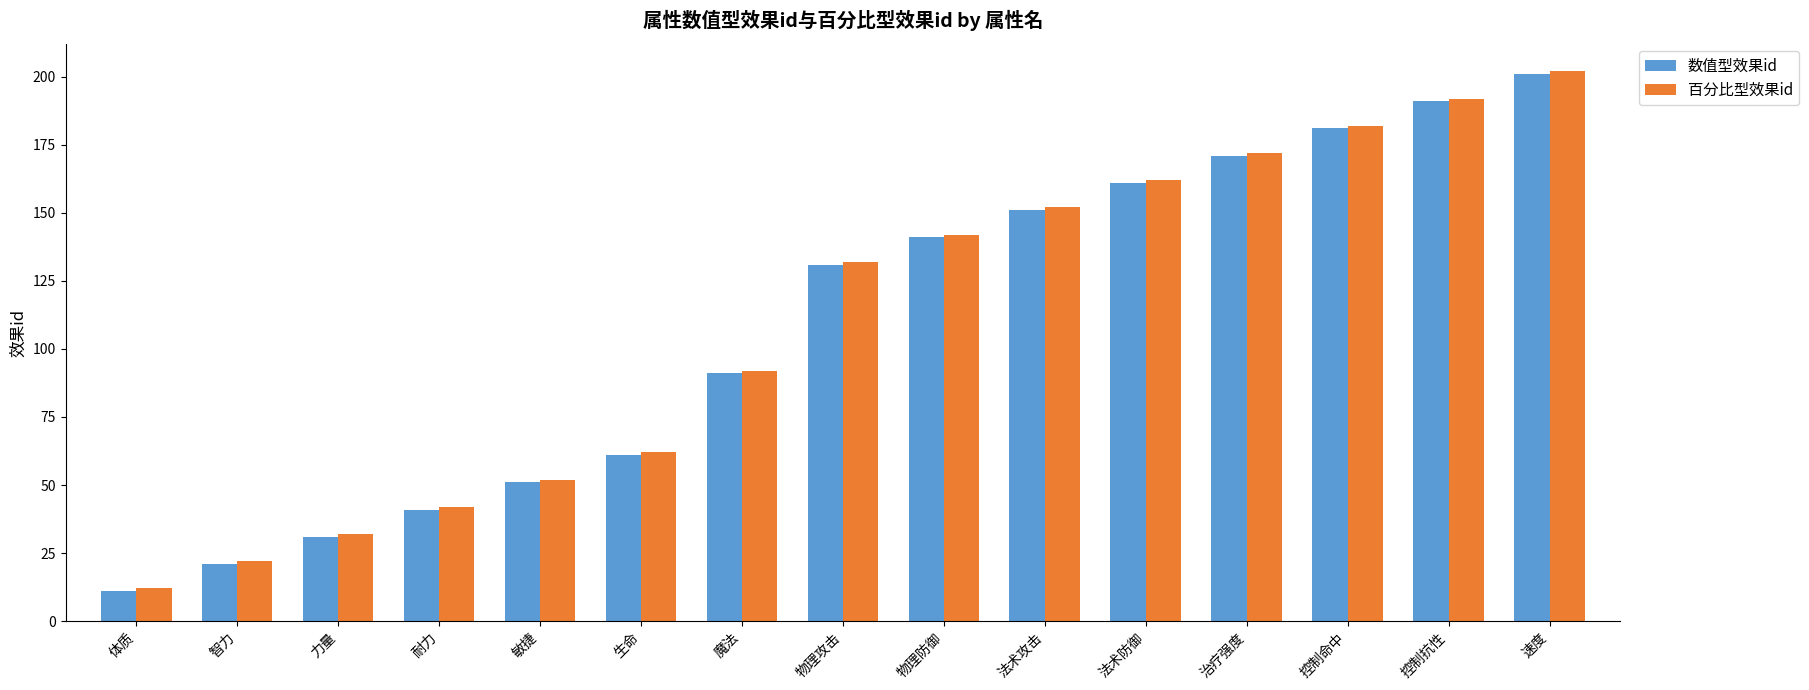

Is it true that 百分比型效果id equals 34 at 法术攻击?

False